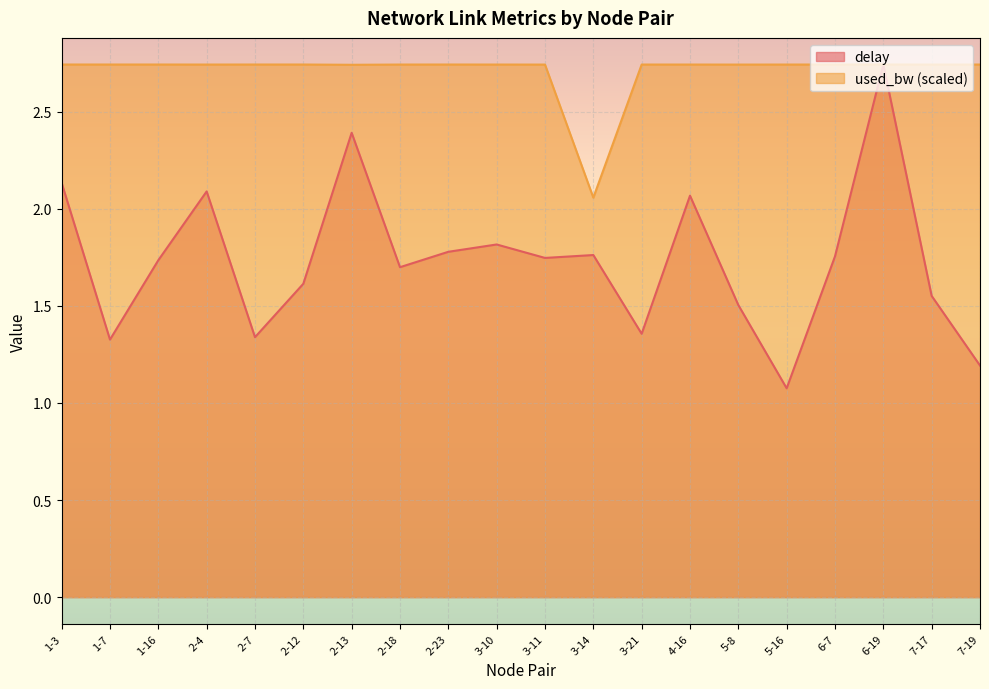

What is the maximum value shown in the chart?

2.7